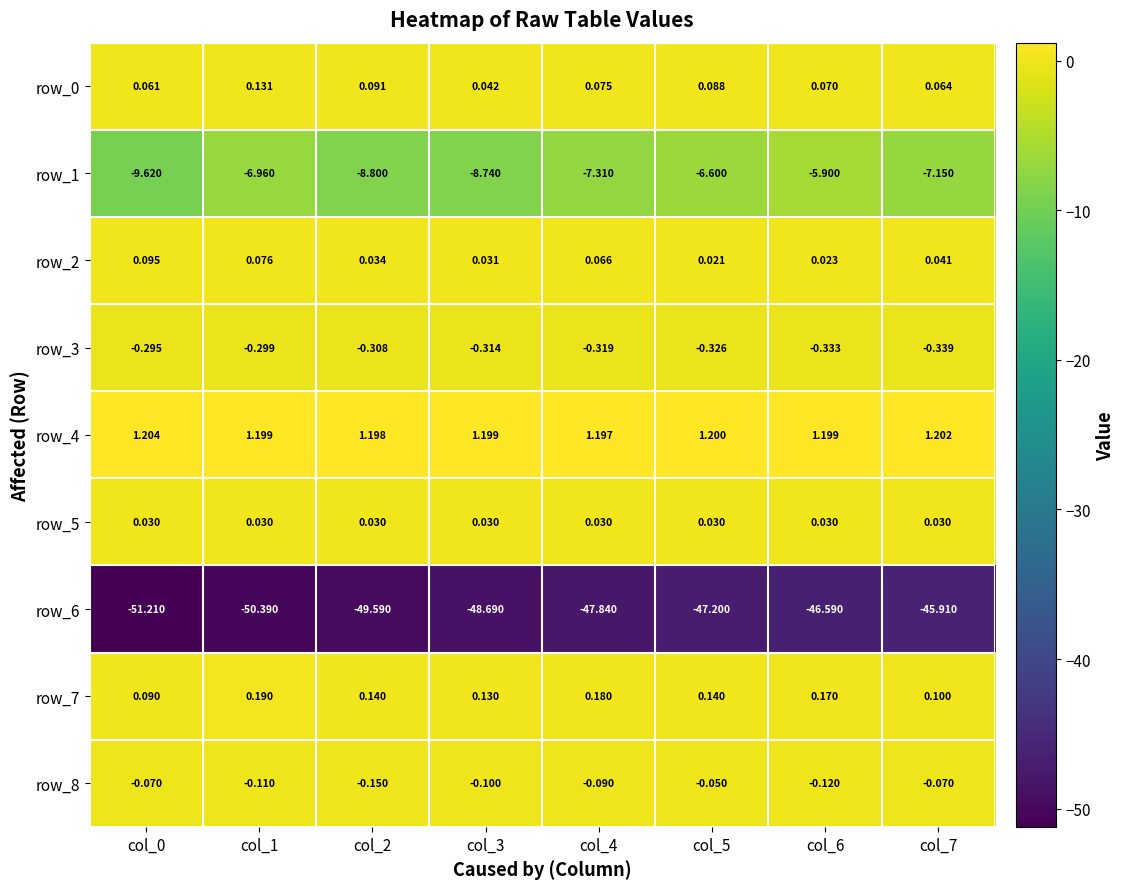

Count the number of categories in the chart.

8